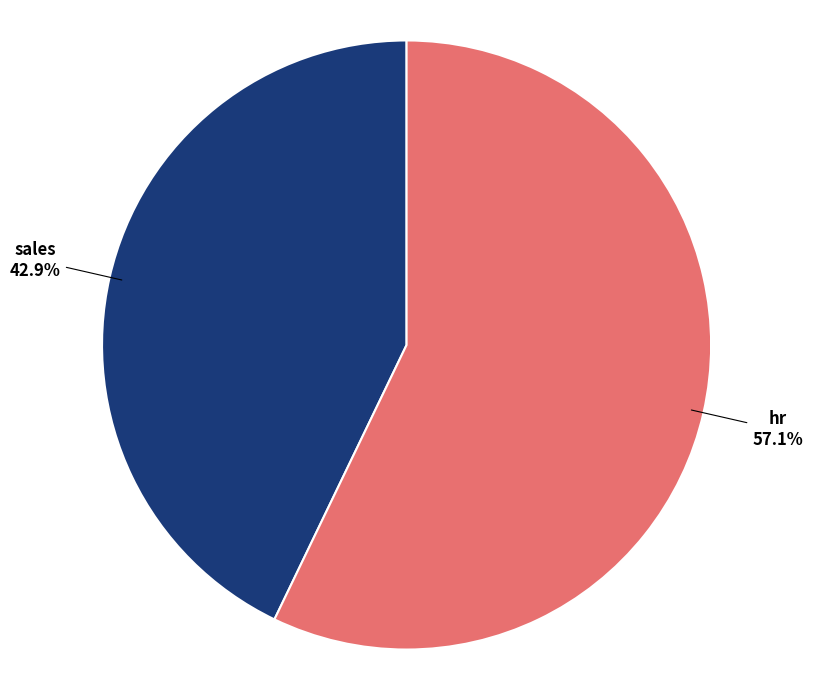

Approximately how many times larger is the value at hr compared to sales?

1.3